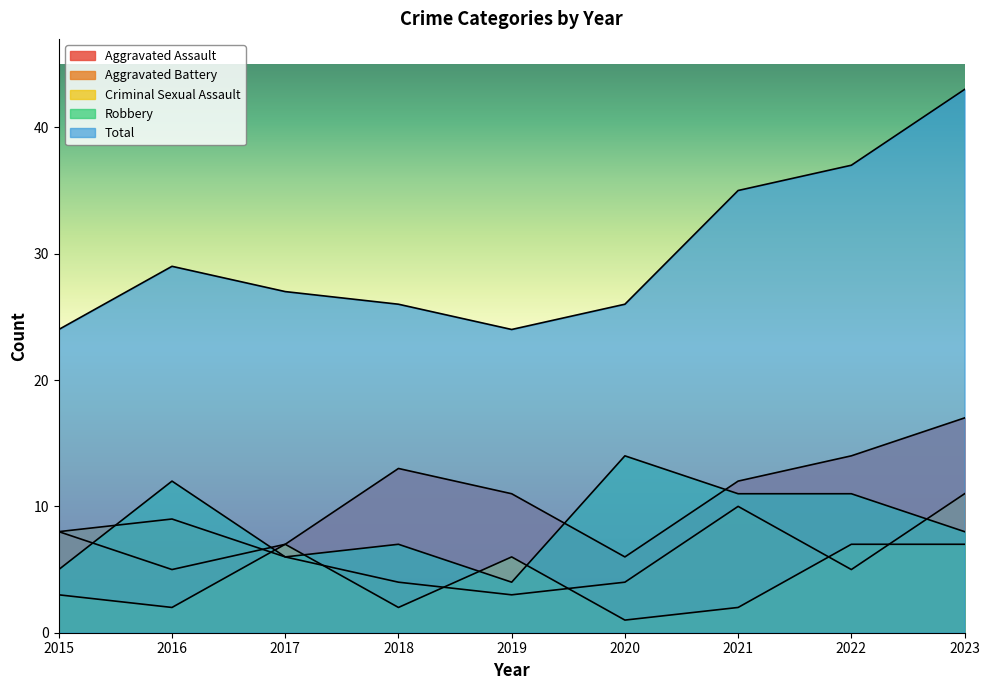

Rank the series at 2019 from lowest to highest value.

Aggravated Battery, Robbery, Criminal Sexual Assault, Aggravated Assault, Total